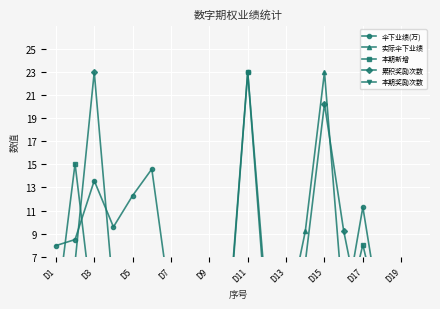

At D19, list the series in order from smallest to largest.

本期新增, 本期奖励次数, 伞下业绩(万), 累积奖励次数, 实际伞下业绩